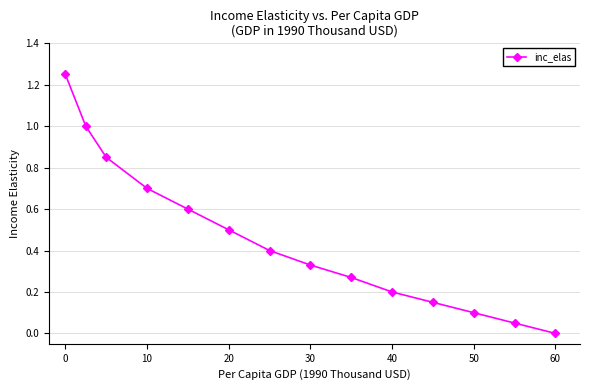

What is the difference between the second highest and minimum values?

1.0